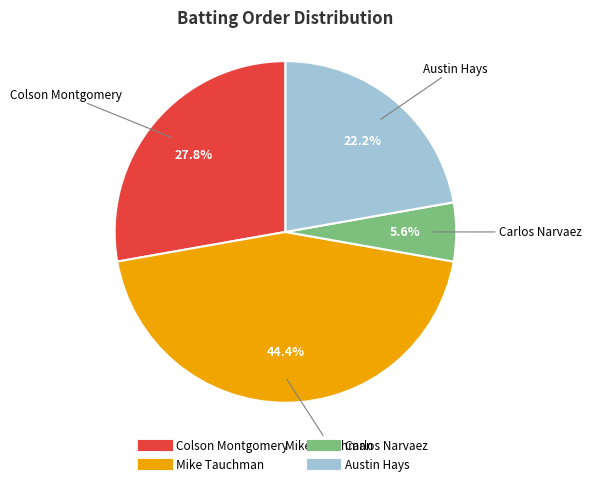

What percentage is the Mike Tauchman slice, to the nearest percent?

44%